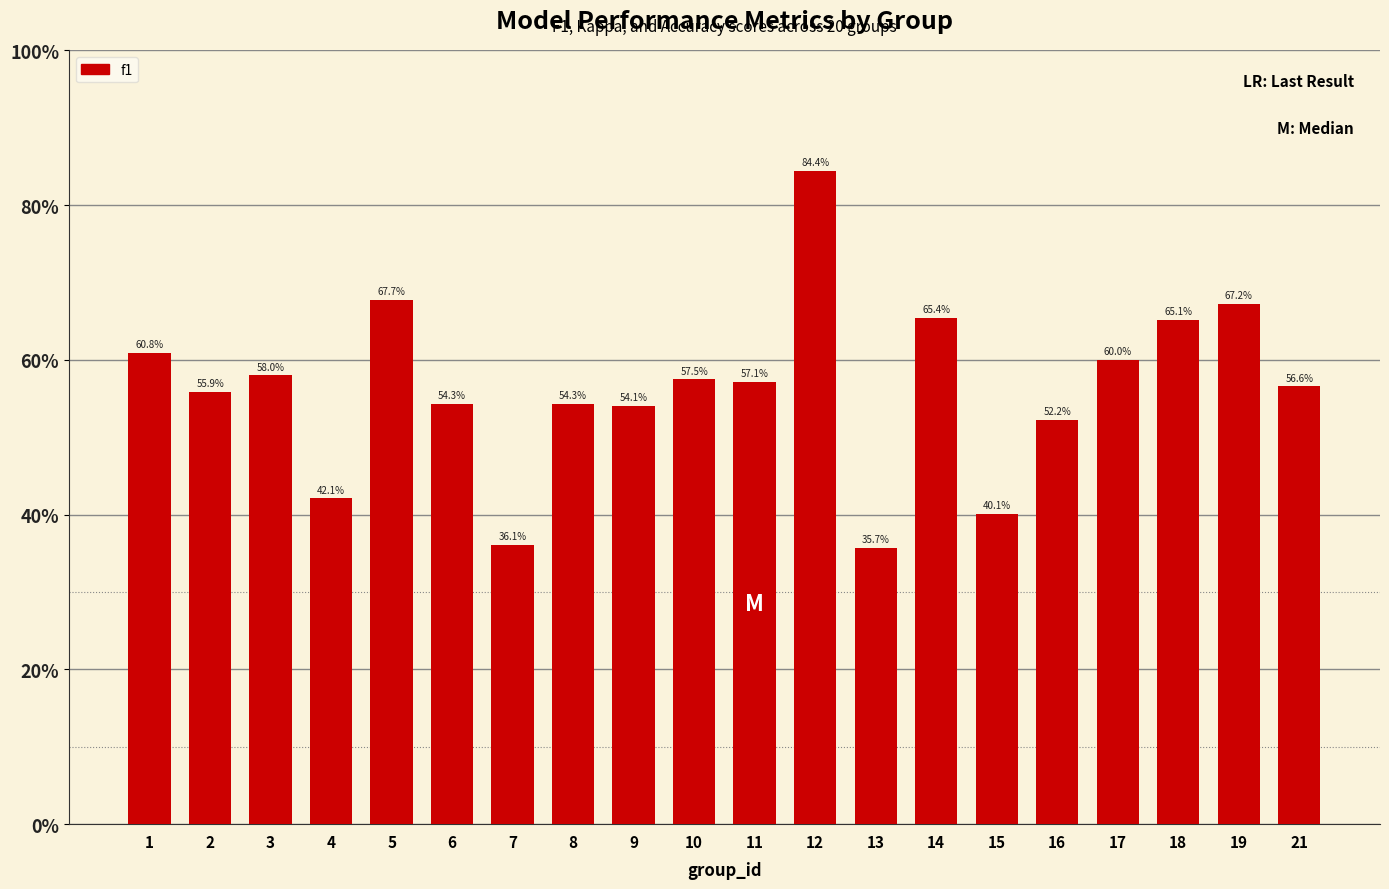

The value at 5 is 0.2. True or false?

False